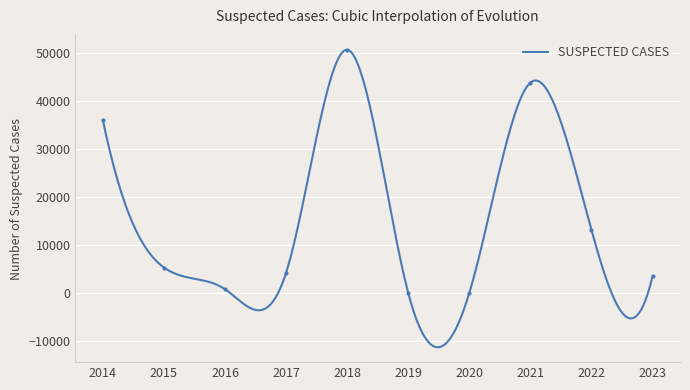

How many points are lower than both their immediate neighbors (excluding endpoints)?

2